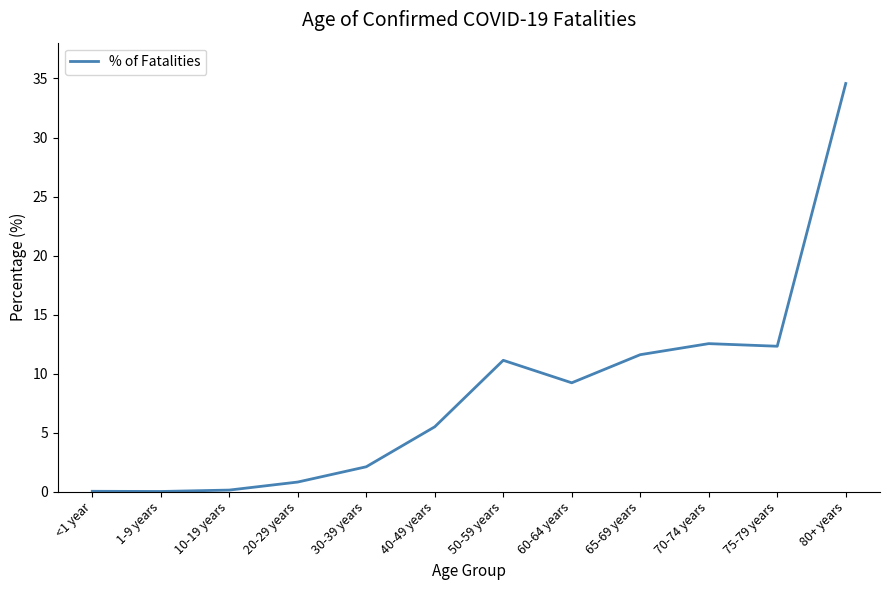

What is the difference between the values at 10-19 years and <1 year?

0.1